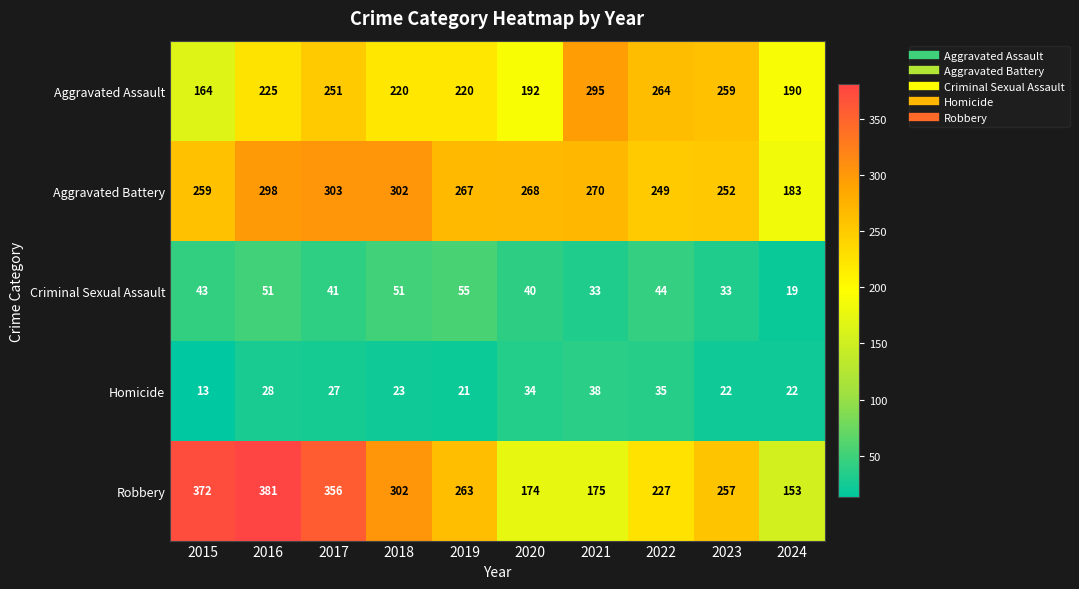

What is the sum of the Homicide values at 2016 and 2015?

41